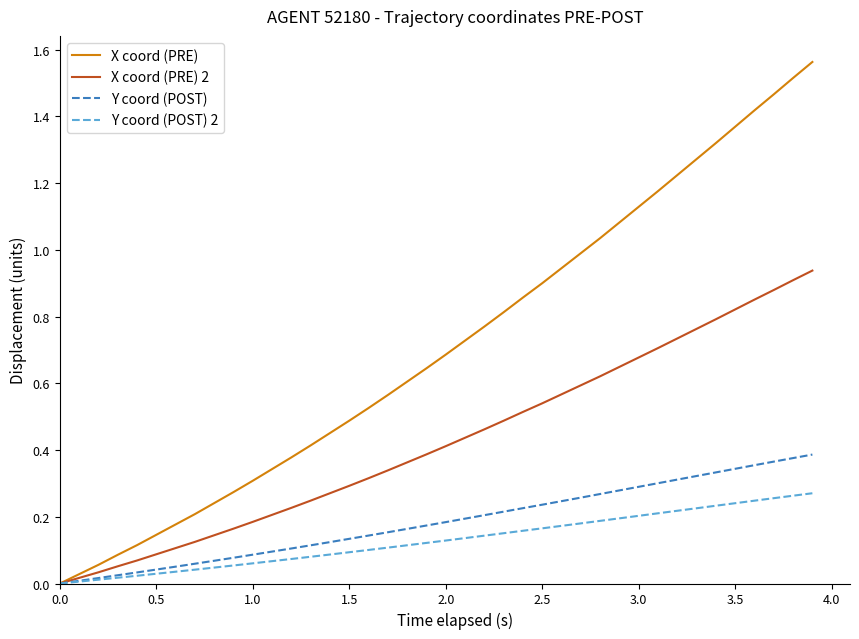

Which series has the largest range (max minus min)?

X coord (PRE)